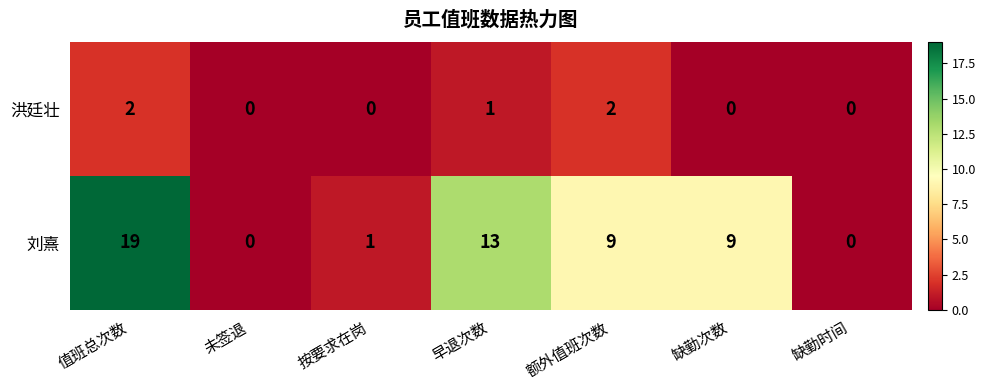

Where does the 刘熹 series first go above 9?

值班总次数